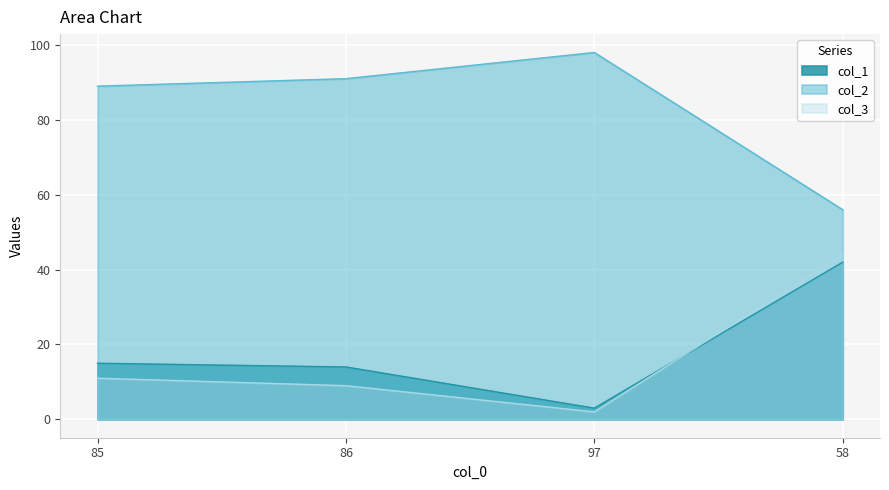

Reading left to right, transcribe all the data shown in this chart.

col_1: 85=15	86=14	97=3	58=42
col_2: 85=89	86=91	97=98	58=56
col_3: 85=11	86=9	97=2	58=44